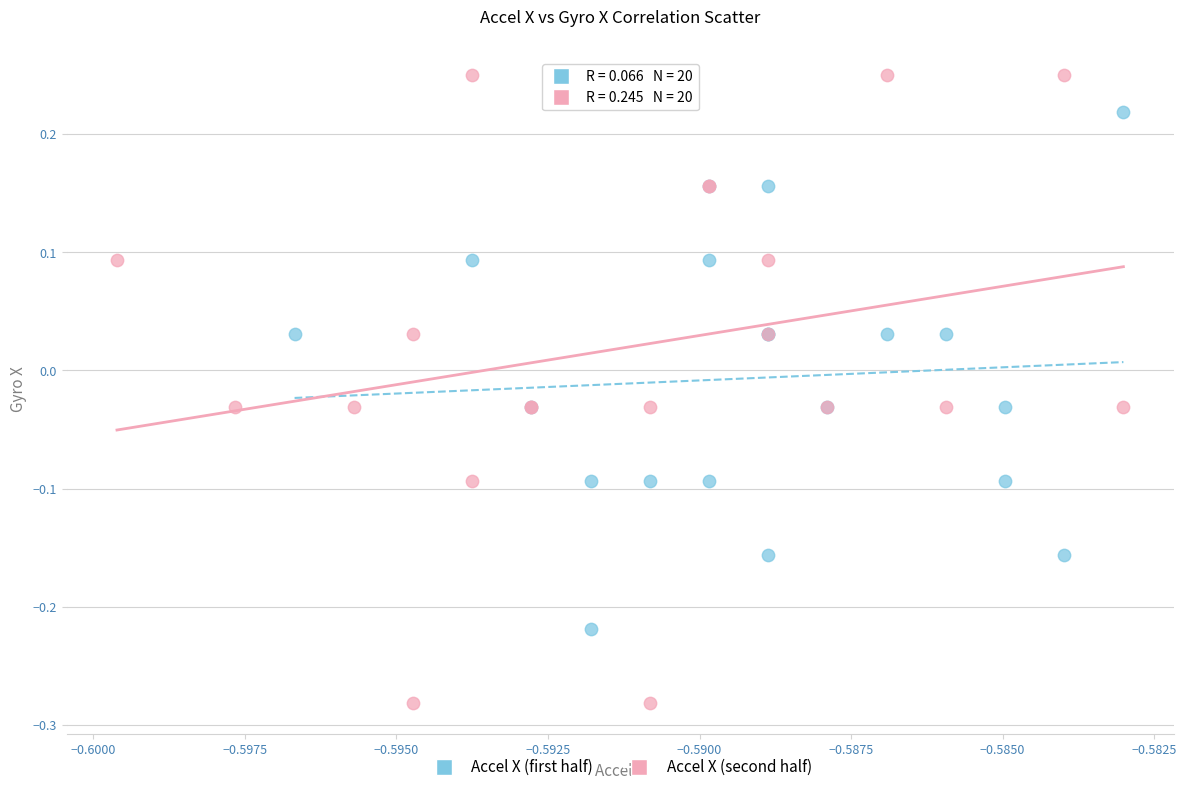

Which series contains the lowest Y value?

Accel X (second half)